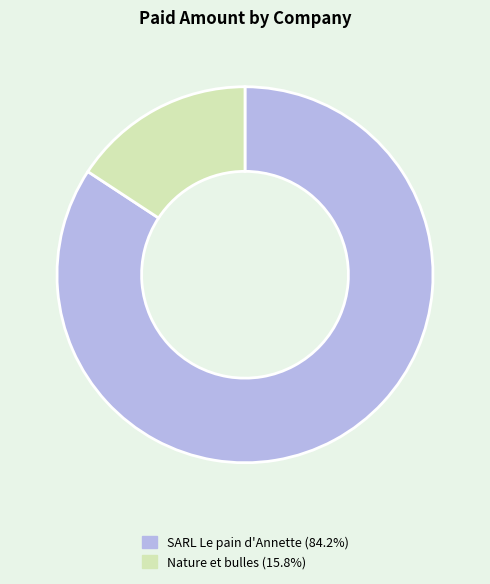

Does Nature et bulles (15.8%) represent more than half of the total?

No